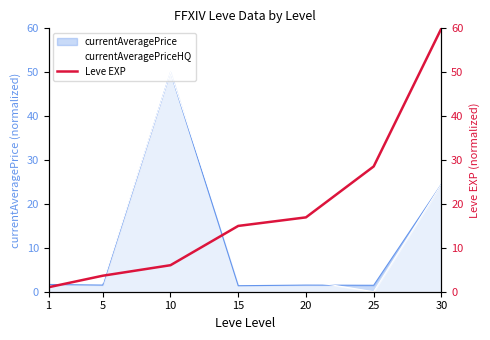

True or false: currentAveragePrice has a value of 1.4 at 15.

True